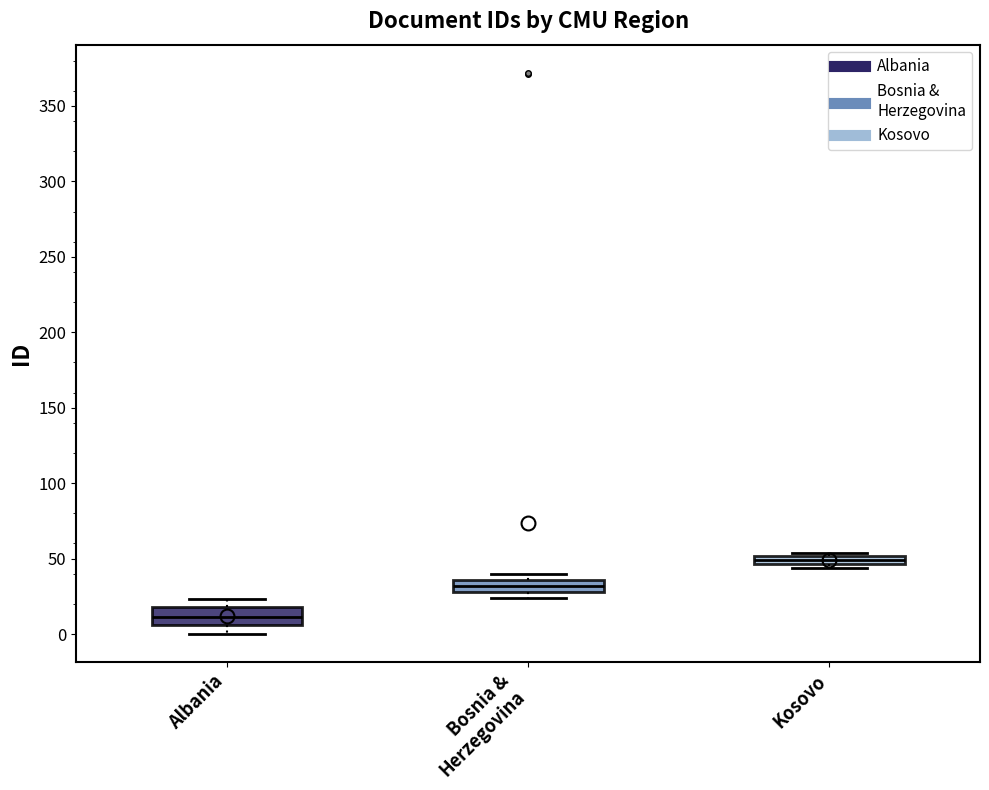

Which box's median line is the lowest?

Albania